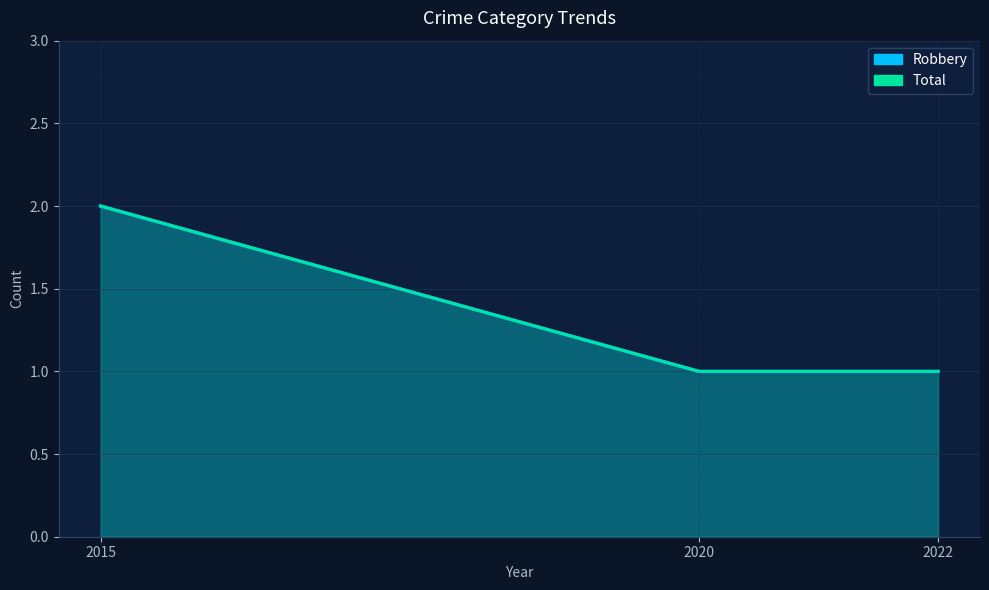

Reading left to right, what are all the values shown in this chart?

2015=2	2020=1	2022=1